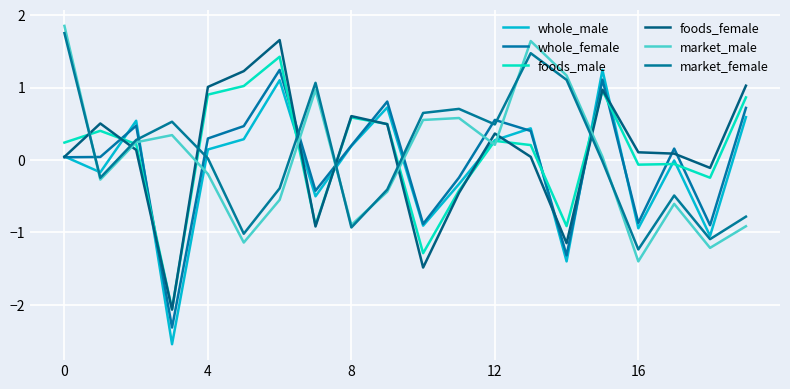

Does the chart display data point markers on the line(s)?

No